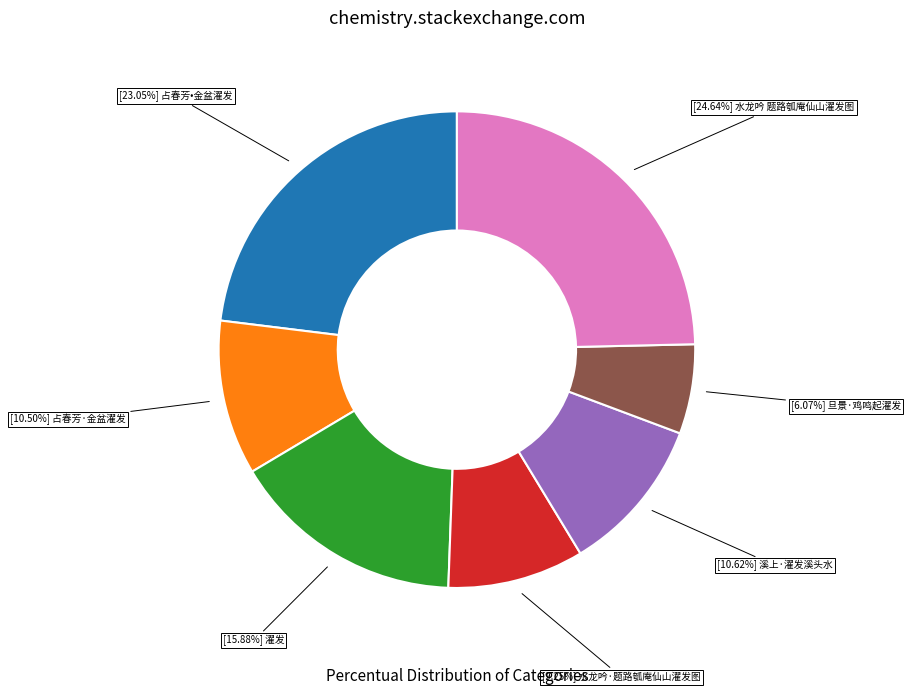

Does any single category account for the majority?

No